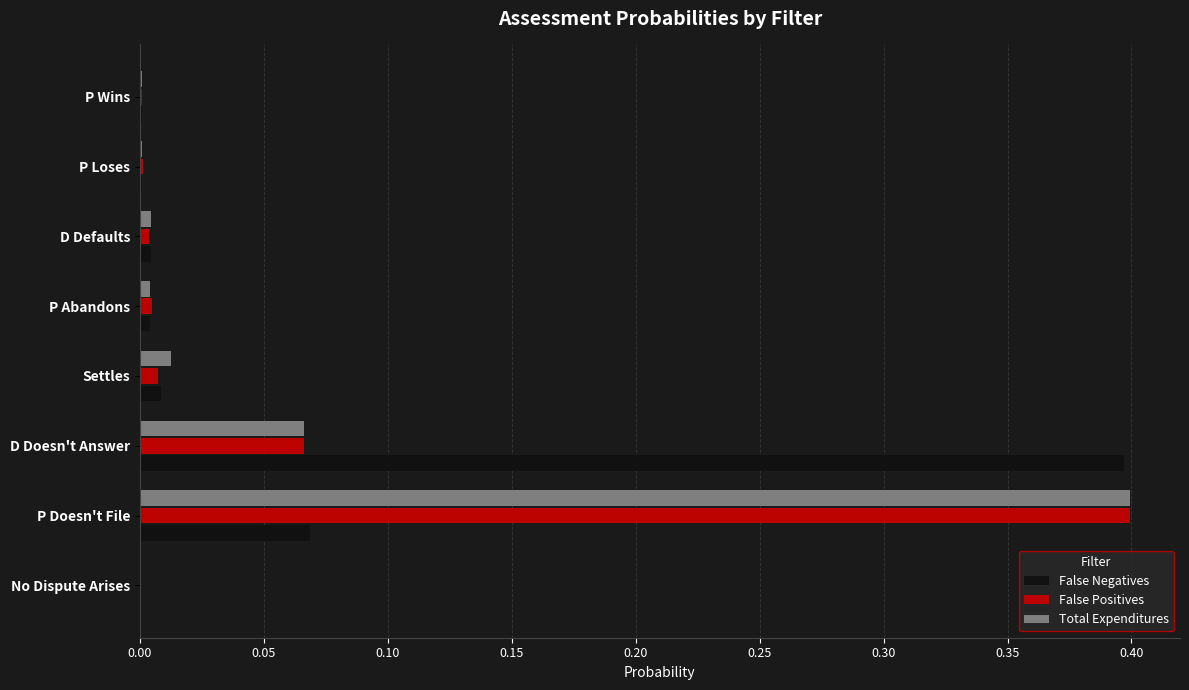

What is the total value across all series at D Doesn't Answer?

0.5